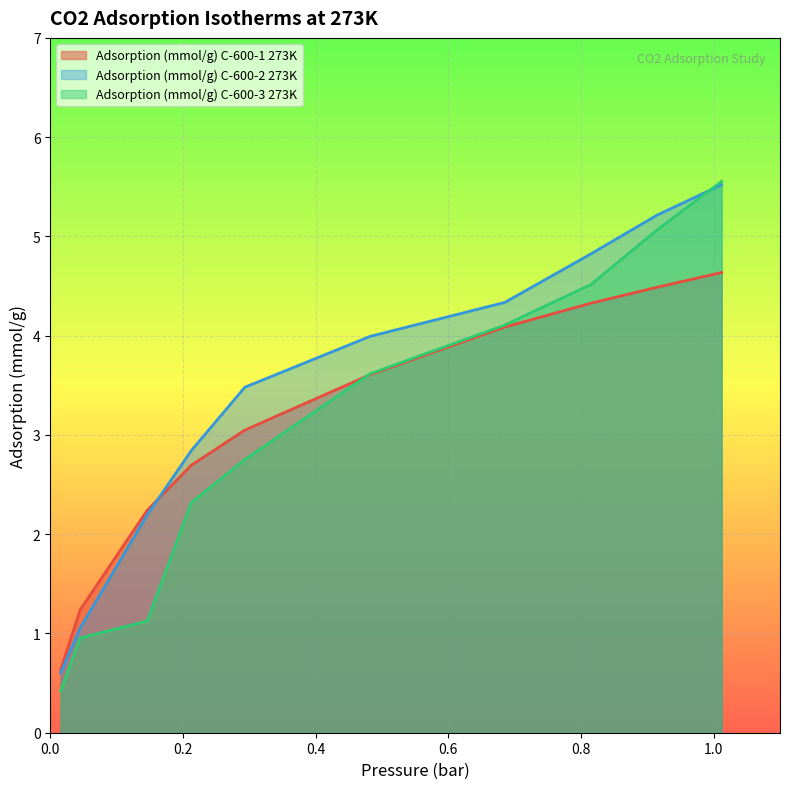

What is the difference between the second highest and second lowest values in the Adsorption (mmol/g) C-600-2 273K series?

4.2